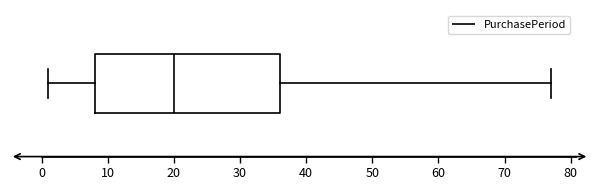

Read this box plot against the x-axis: the position of the median line, the range covered by the box, and the ends of both whiskers. The values are not printed on the chart, so give them approximately, as read against the axis.

median 20, box 8 to 36, whiskers 1 to 77